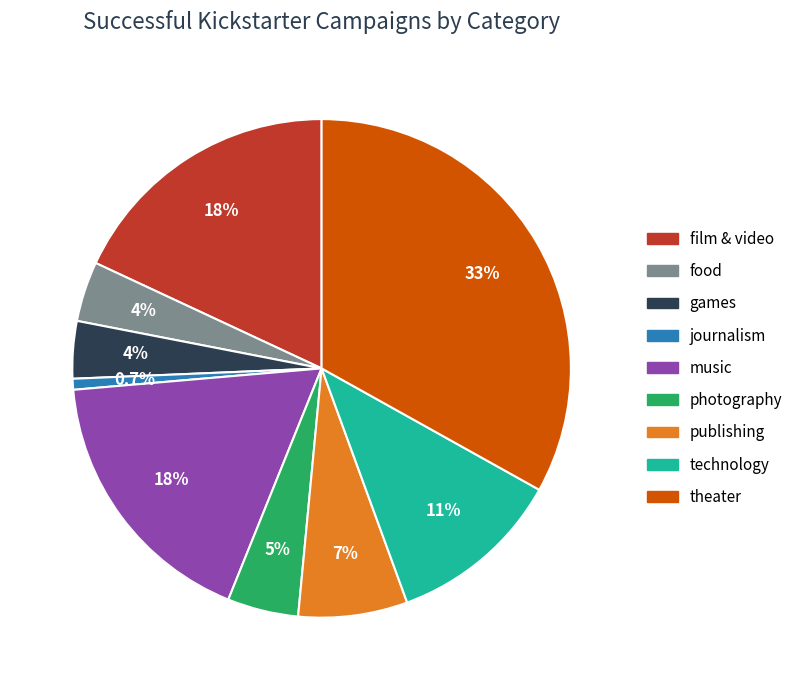

To the nearest percent, what is the combined percentage of theater and journalism?

34%